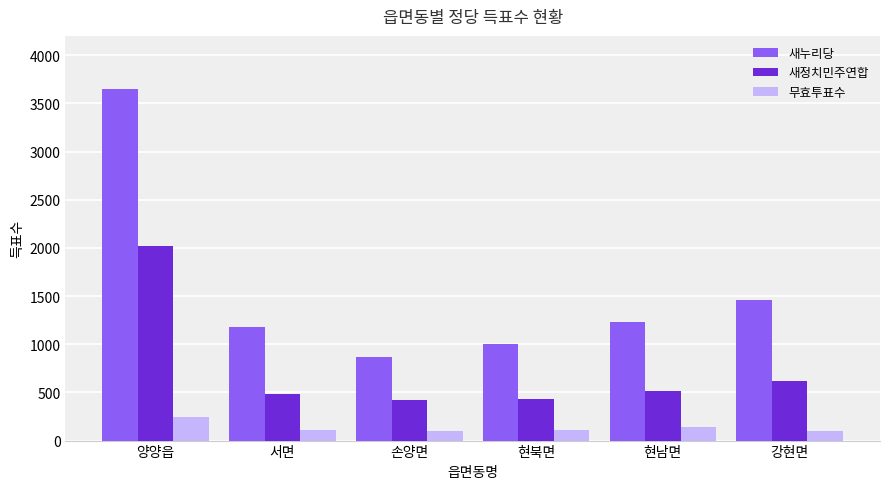

List the series in order of their overall mean, highest first.

새누리당, 새정치민주연합, 무효투표수